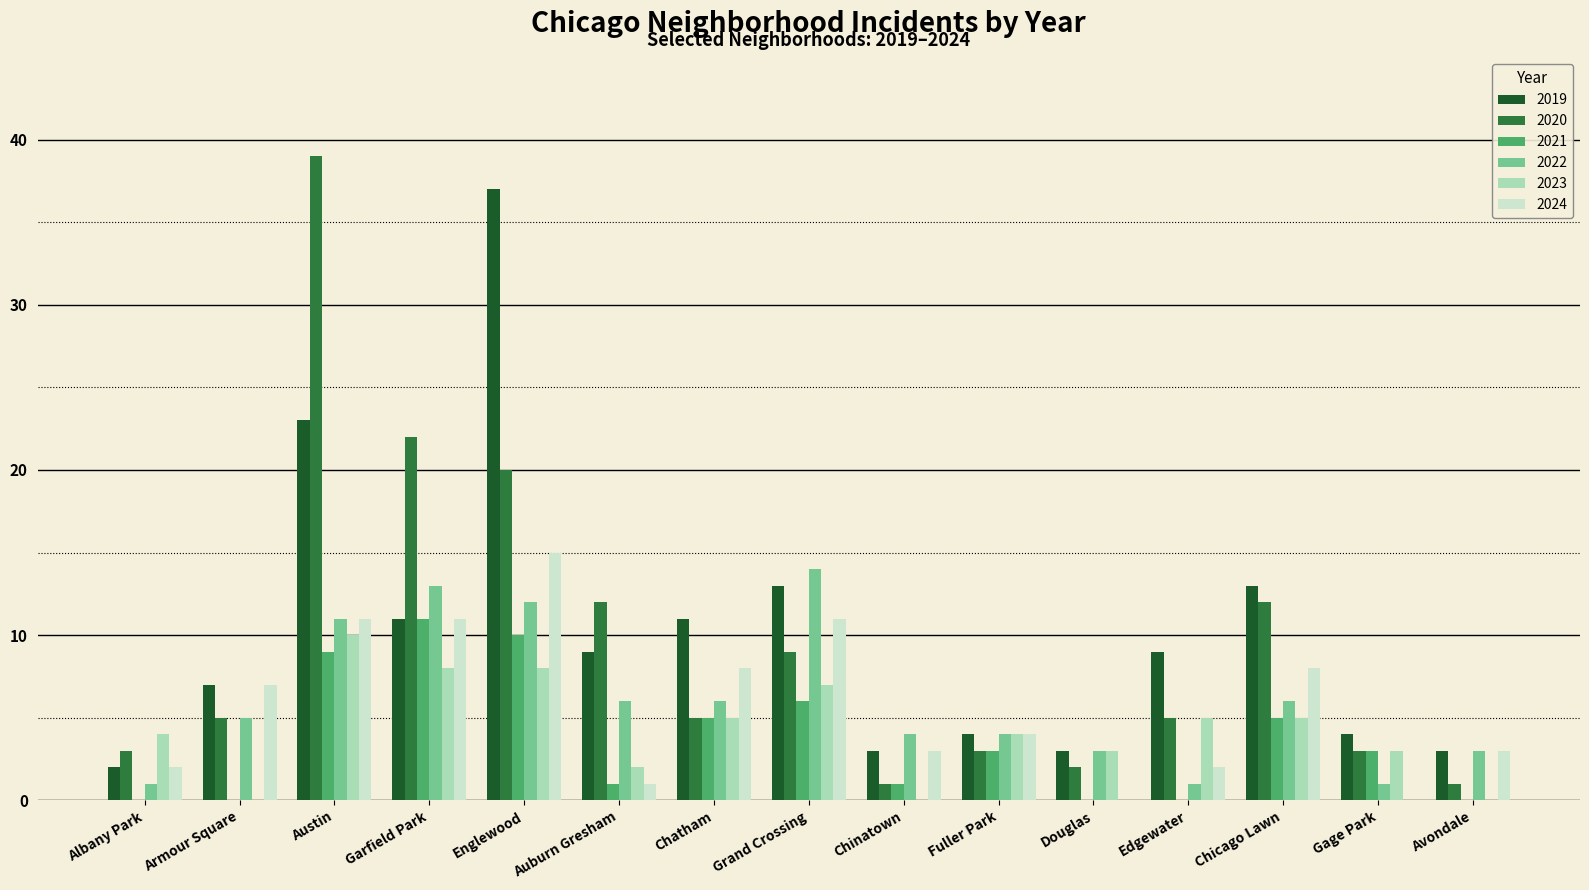

Which series has the largest total across all categories?

2019